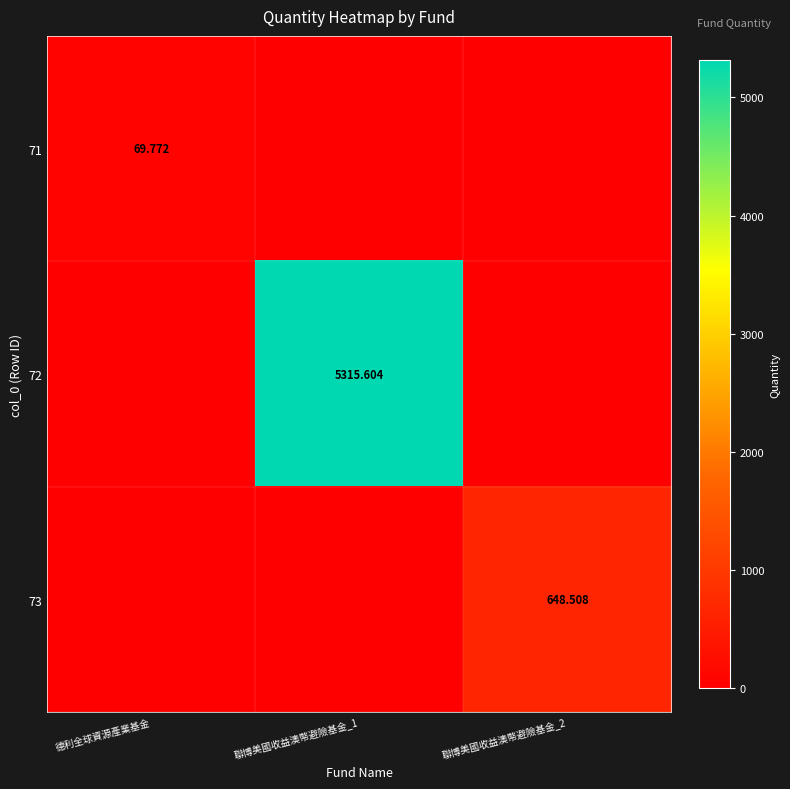

Count the number of data series in this chart.

3